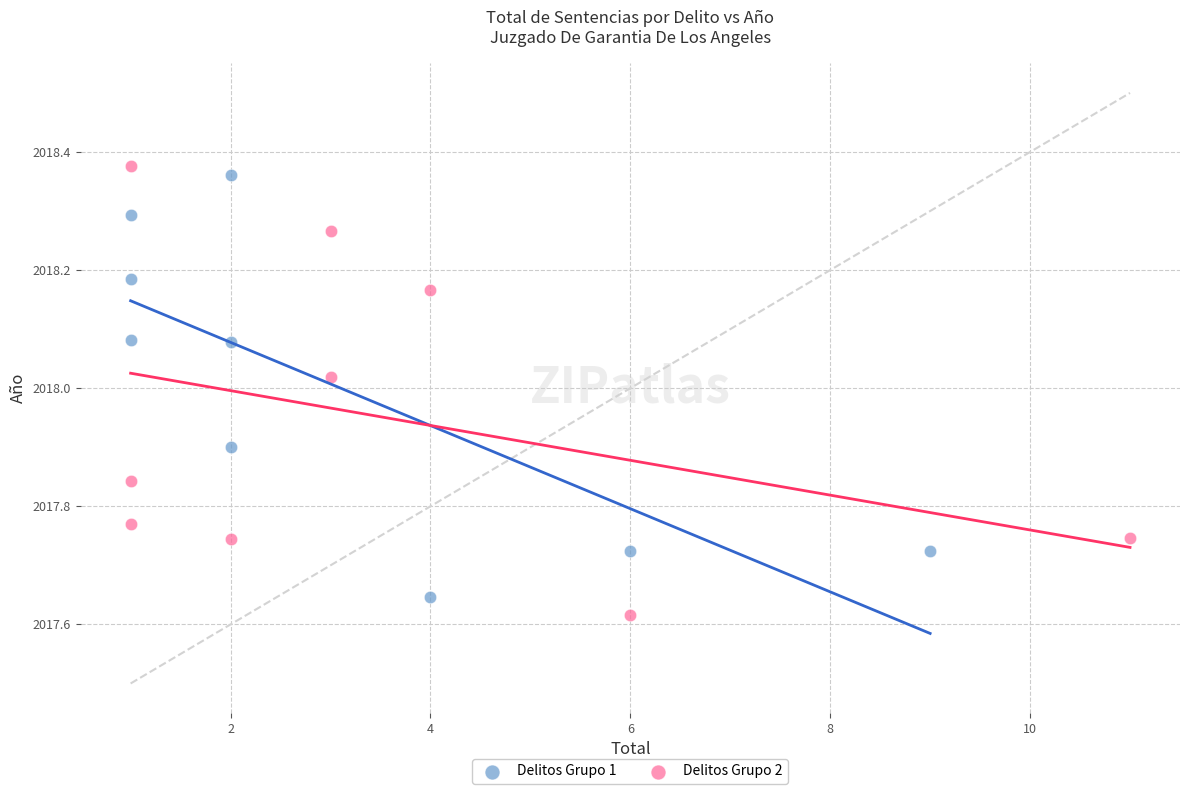

What are all the series names shown in the legend?

Delitos Grupo 1, Delitos Grupo 2